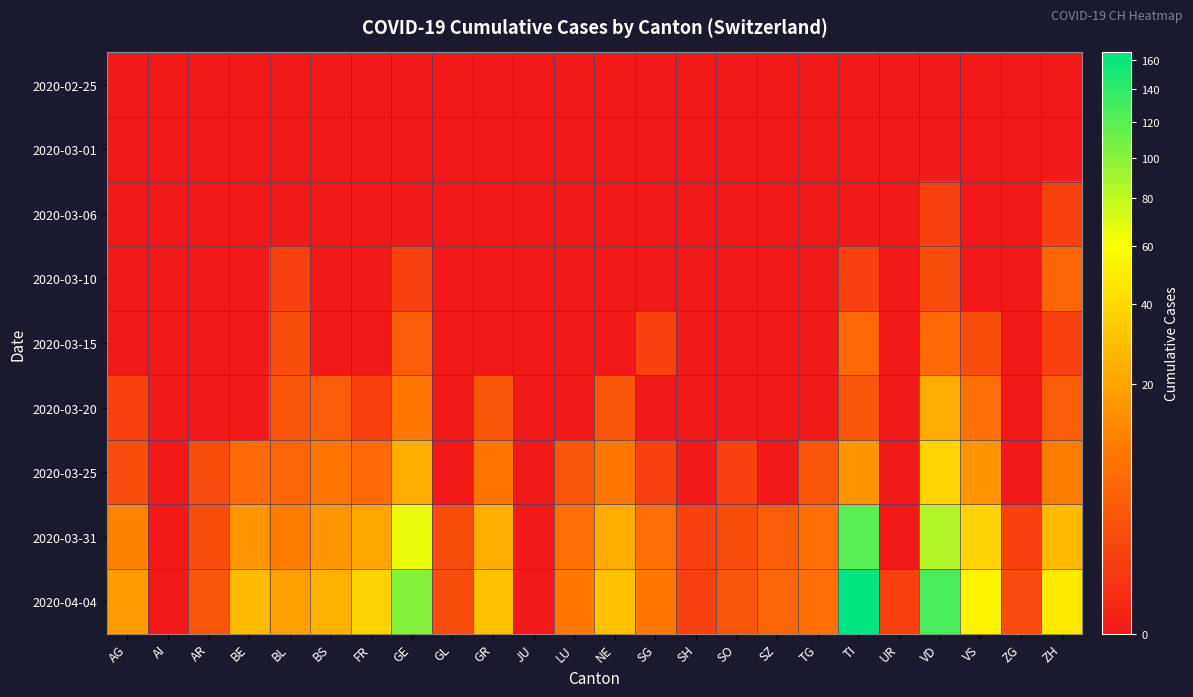

Rank the series by their maximum value, from lowest to highest.

2020-02-25, 2020-03-01, 2020-03-06, 2020-03-10, 2020-03-15, 2020-03-20, 2020-03-25, 2020-03-31, 2020-04-04